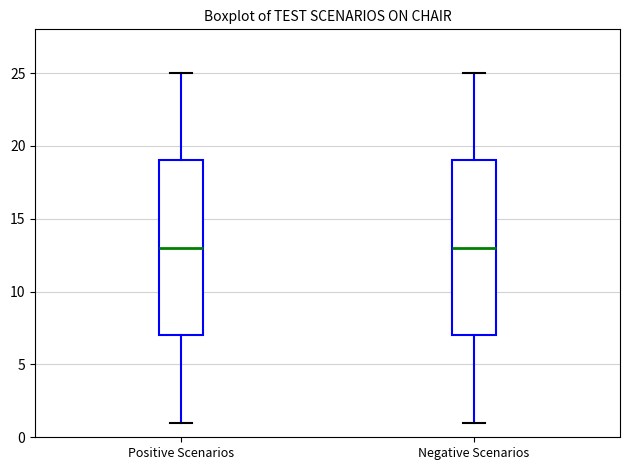

Where is the lower edge of the box for Negative Scenarios on the y-axis? The values are not printed on the chart, so give them approximately, as read against the axis.

7